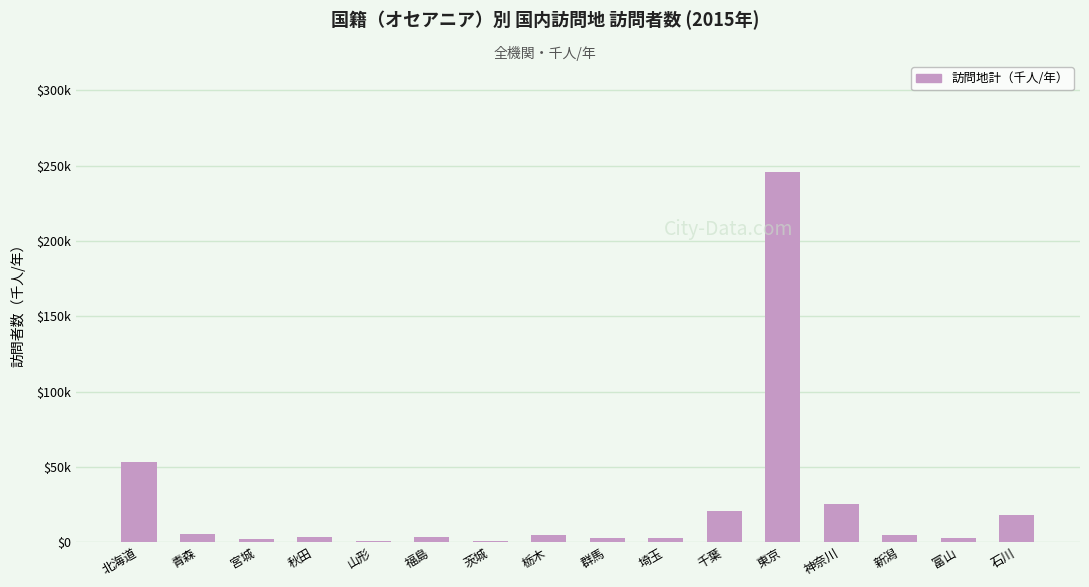

Reading left to right, list all the values displayed in this chart.

北海道=53.4	青森=5.1	宮城=2.0	秋田=3.2	山形=0.6	福島=3.3	茨城=0.8	栃木=4.9	群馬=2.9	埼玉=2.7	千葉=20.4	東京=245.7	神奈川=25.5	新潟=4.8	富山=2.9	石川=17.8